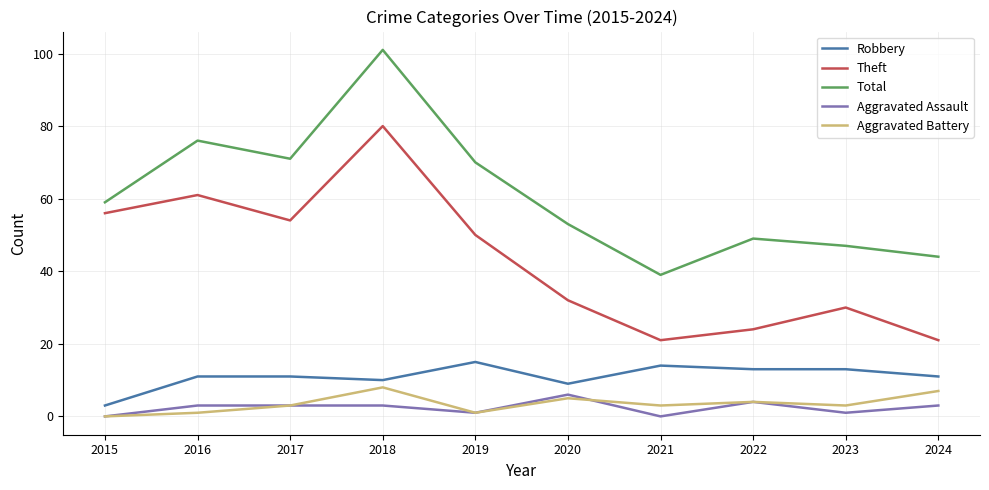

What is the difference between the Aggravated Assault values at 2020 and 2023?

5